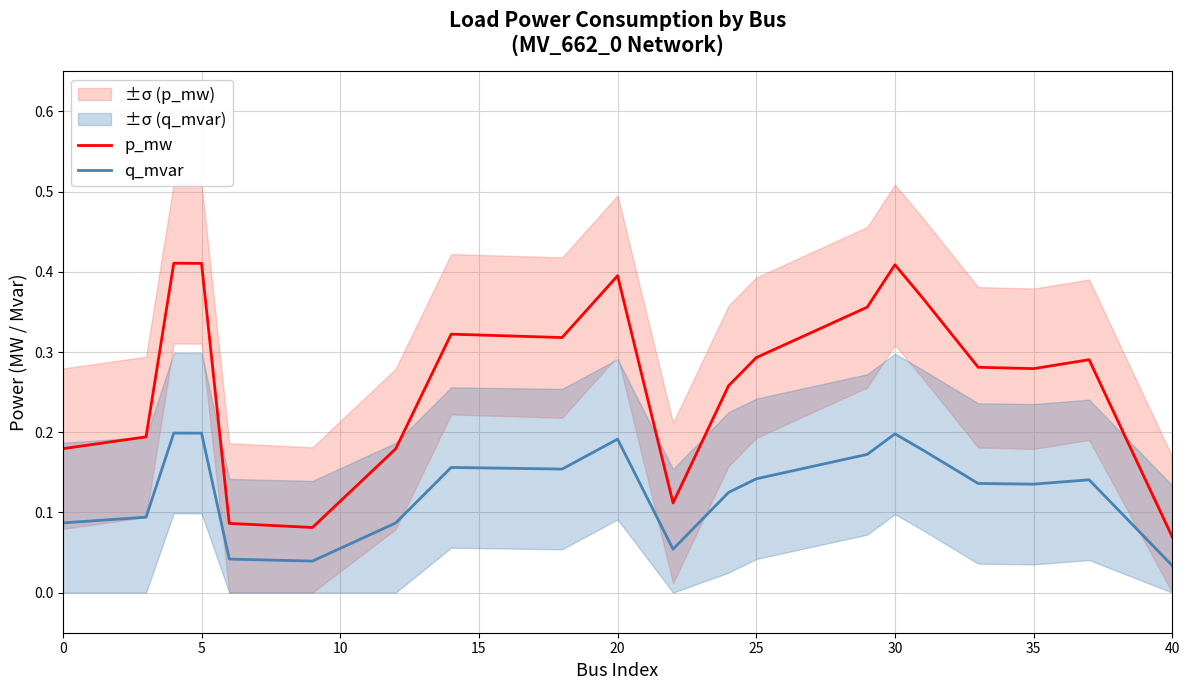

In q_mvar, how many points are lower than both neighbors (excluding endpoints)?

4